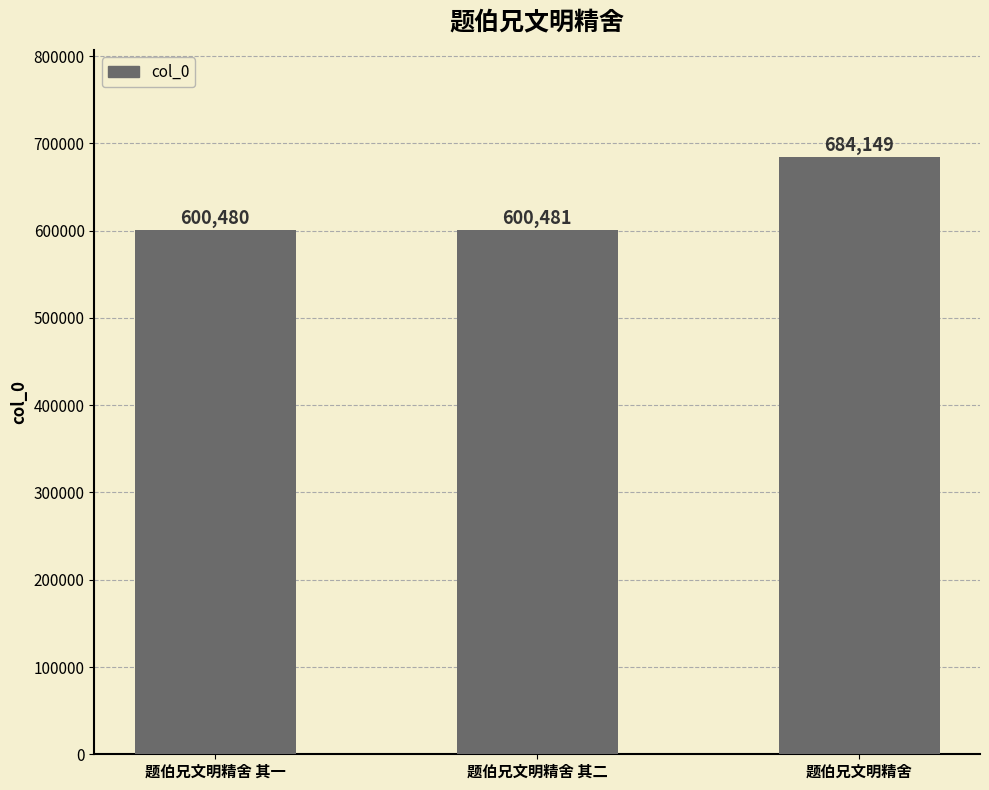

What value does the data have at 题伯兄文明精舍 其二, to the nearest 50?

600500